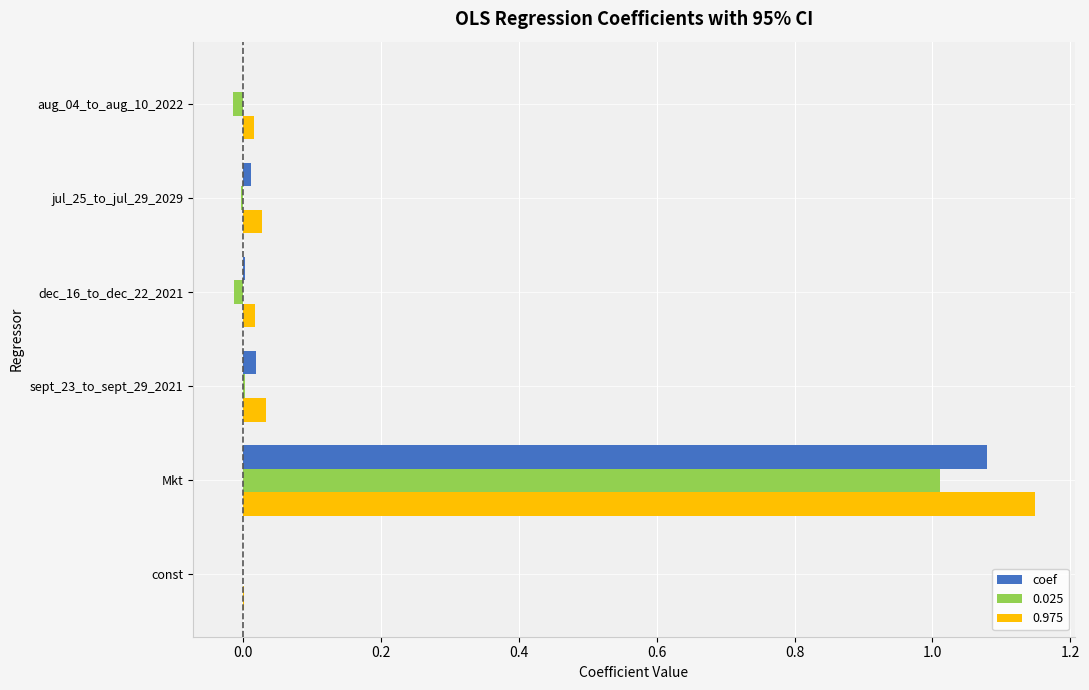

What is the sum of all 0.025 values?

1.0